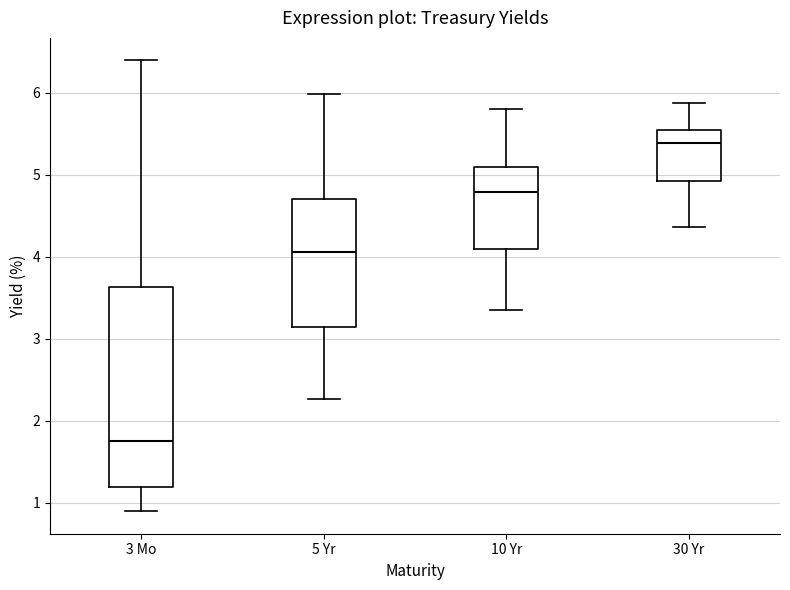

Reading left to right, transcribe this box plot: for each box, give where its median line is, the range the box spans, and where its two whiskers end, as read against the y-axis. The values are not printed on the chart, so give them approximately, as read against the axis.

3 Mo: median 1.7, box 1.2 to 3.6, whiskers 0.9 to 6.4
5 Yr: median 4.1, box 3.1 to 4.7, whiskers 2.3 to 6.0
10 Yr: median 4.8, box 4.1 to 5.1, whiskers 3.4 to 5.8
30 Yr: median 5.4, box 4.9 to 5.5, whiskers 4.4 to 5.9